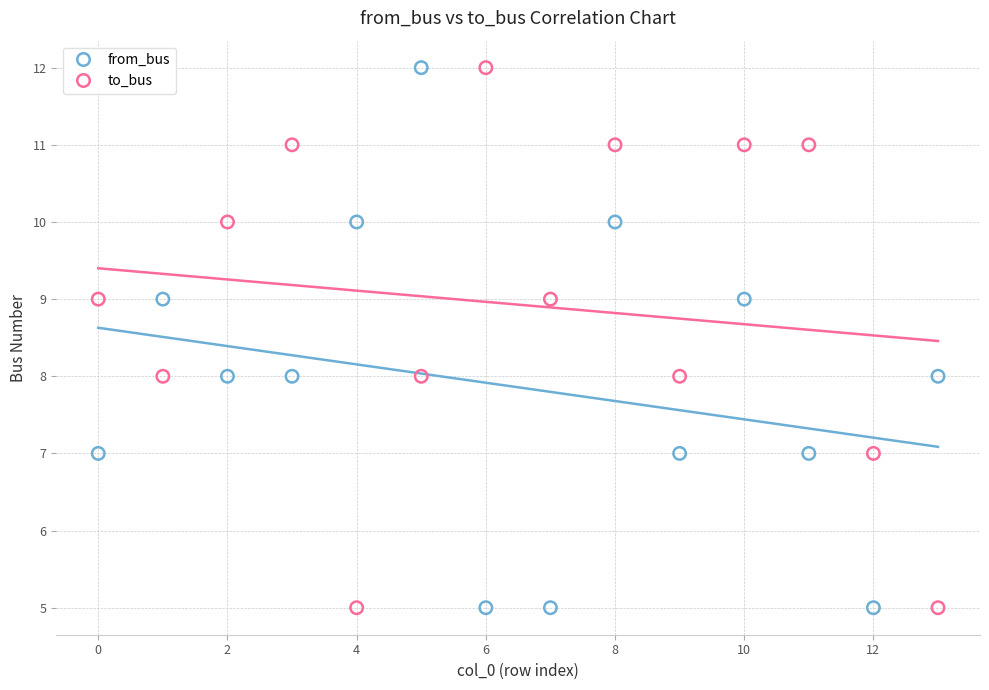

Across all data points, what is the range of Y values (max minus min)?

7